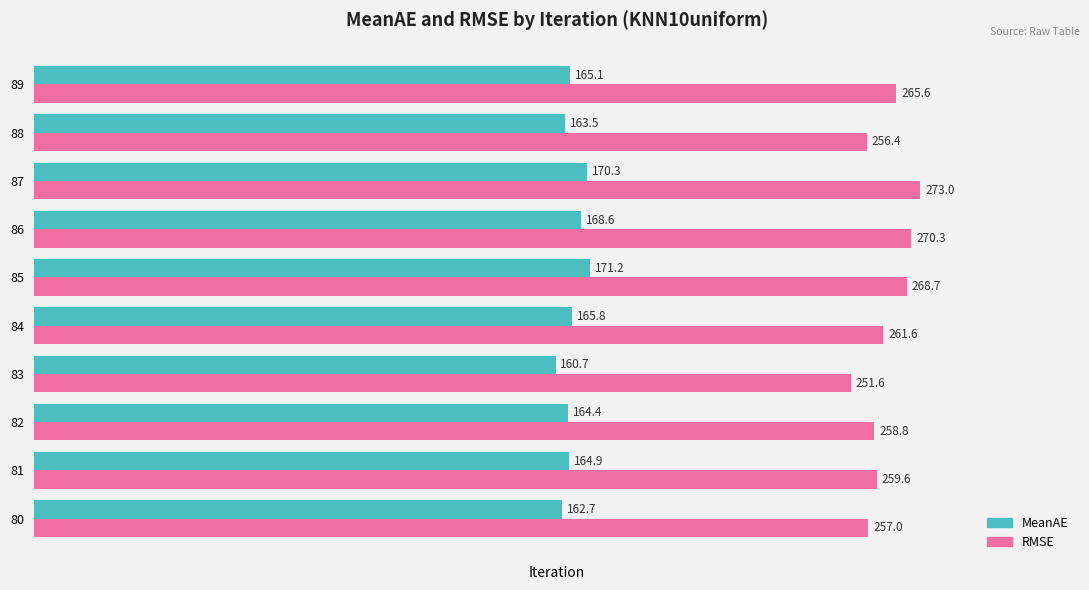

List the series in order of their overall mean, highest first.

RMSE, MeanAE